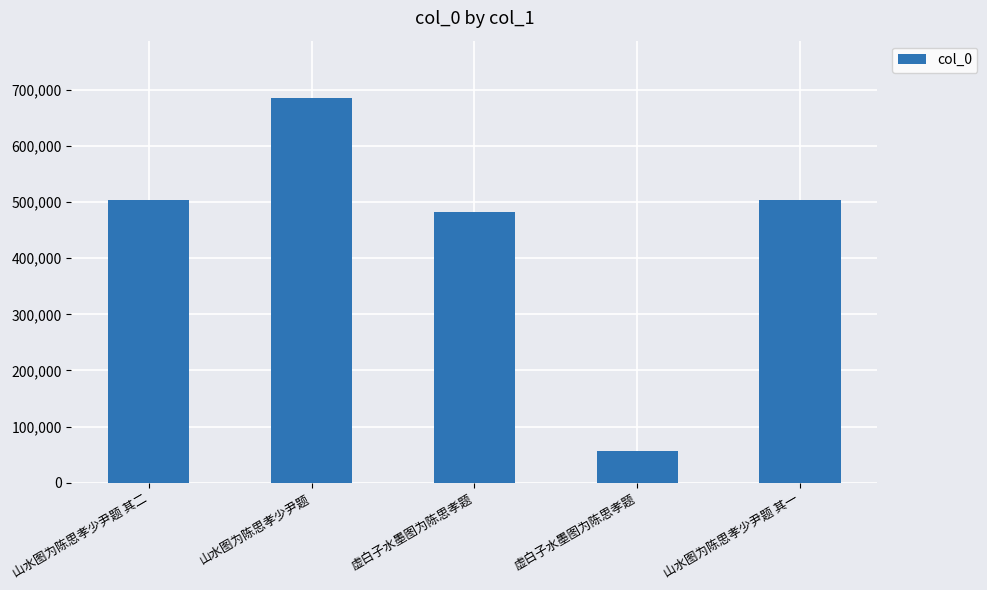

At which label is the value closest to 370598?

虚白子水墨图为陈思孝题